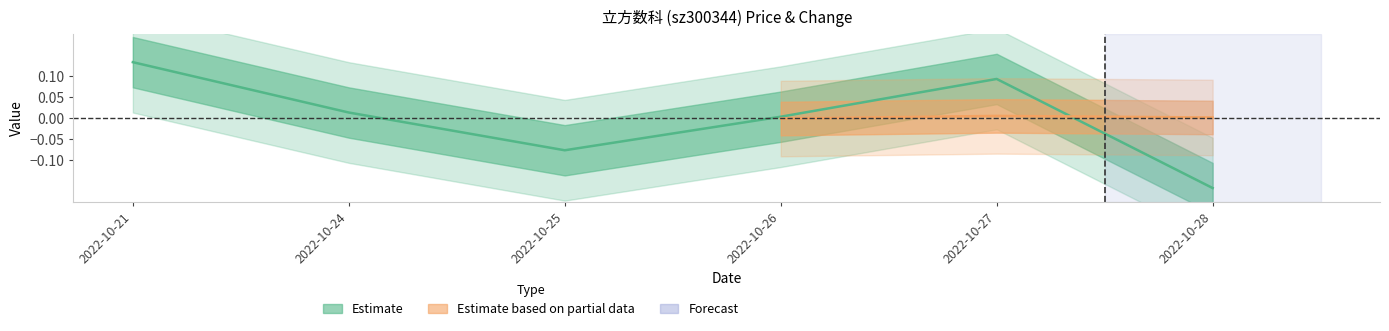

What is the change in value from 2022-10-26 to 2022-10-28?

-0.2